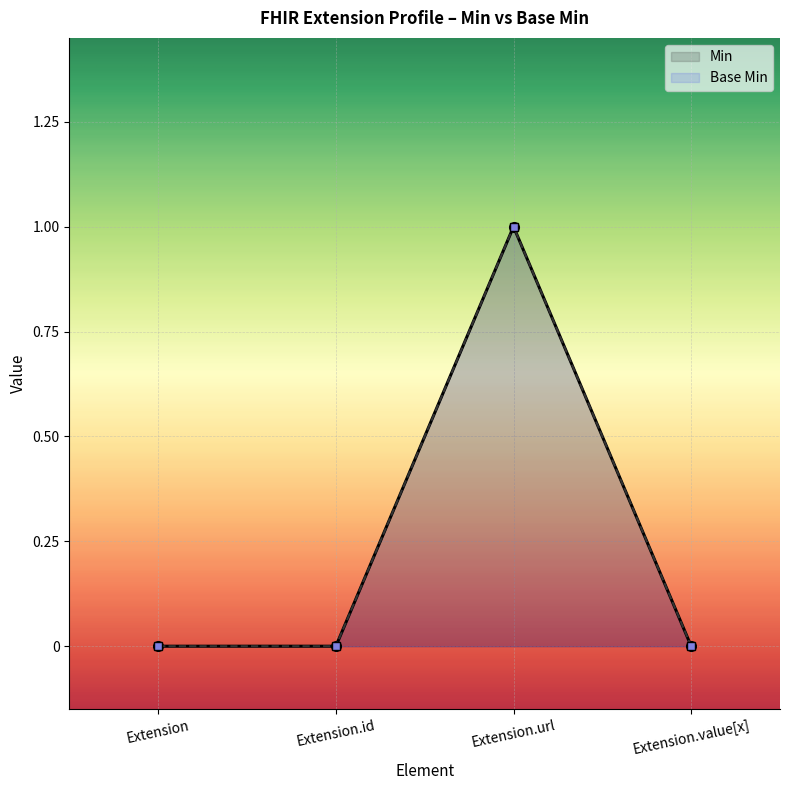

Count the Base Min values in the range 0 to 1.

4